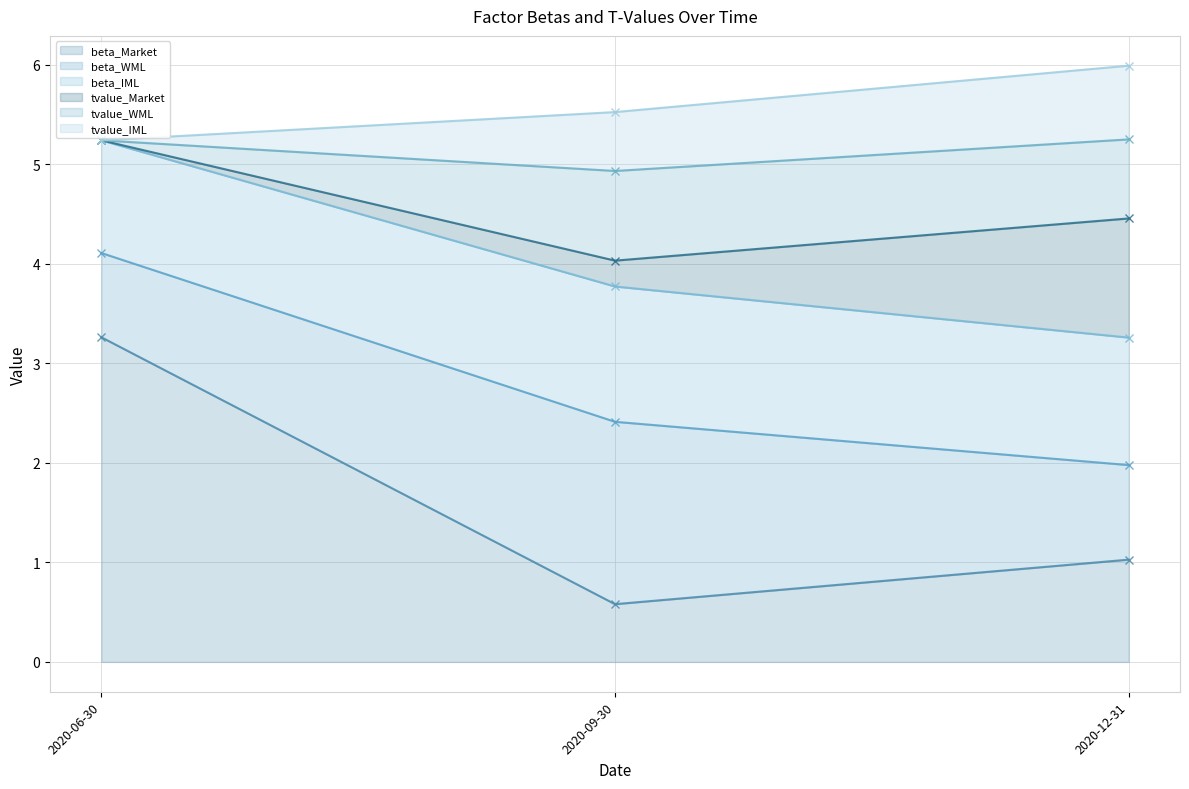

True or false: beta_WML has a value of 9.2 at 2020-12-31.

False